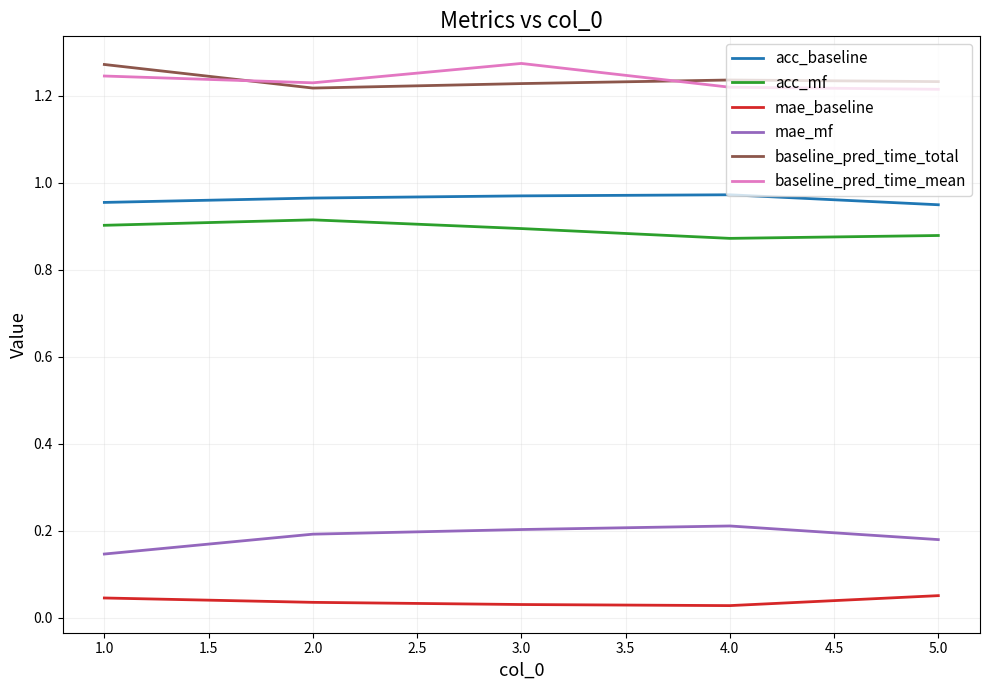

What position from the left is 2.0?

2